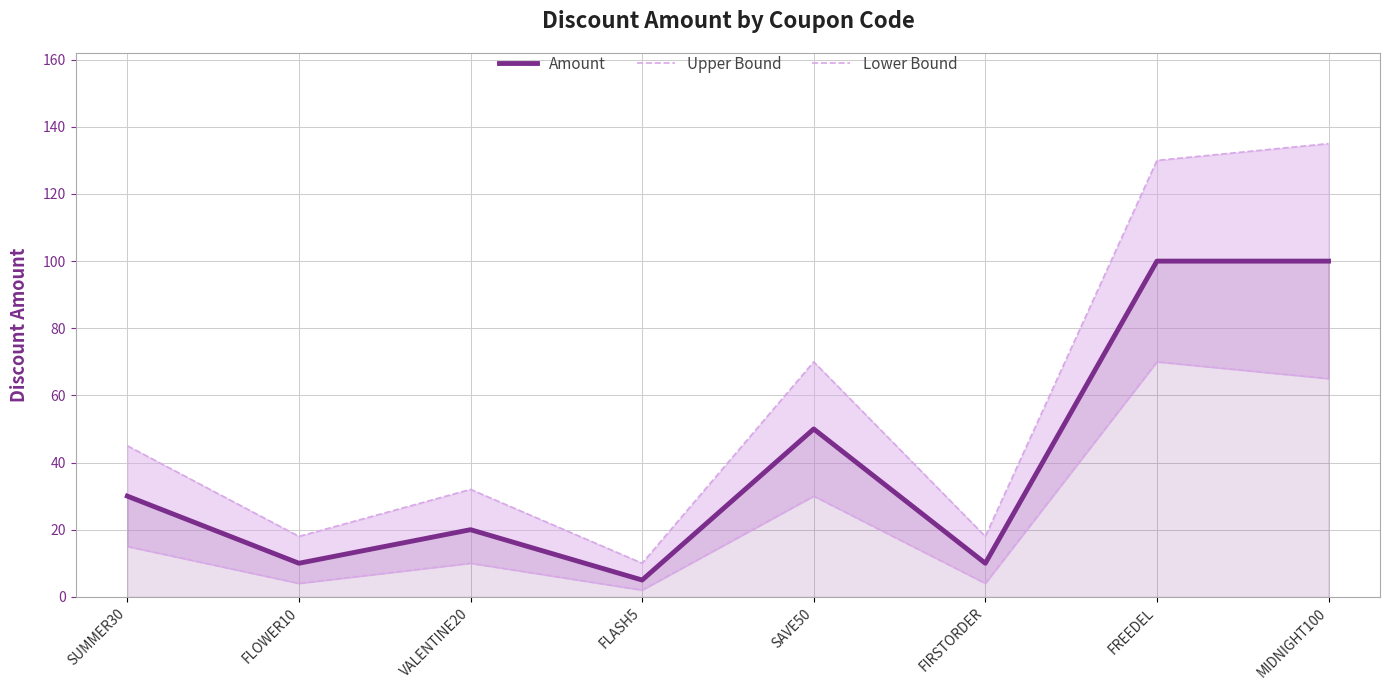

True or false: Upper Bound and Lower Bound intersect in this chart.

False